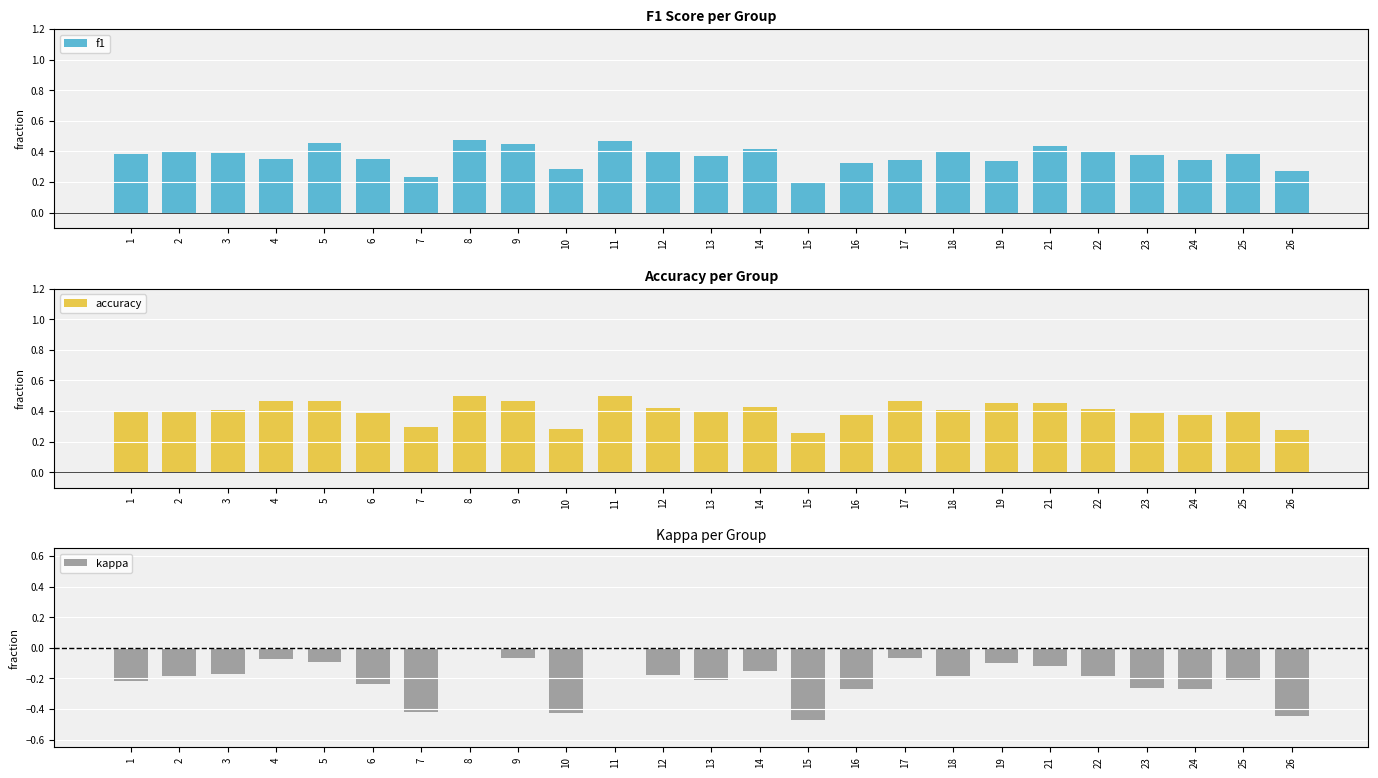

Rank the series by their maximum value, from highest to lowest.

accuracy, f1, kappa